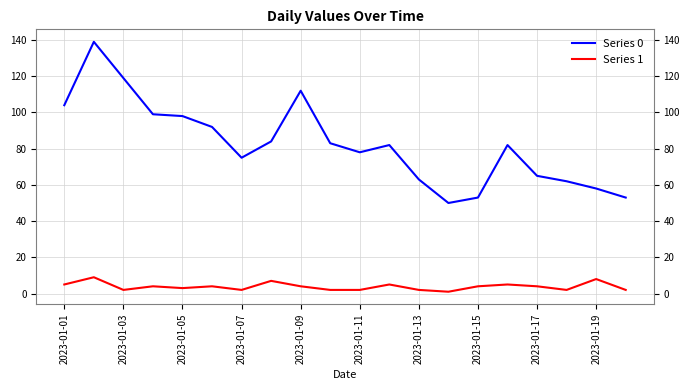

List the series in order of their overall mean, lowest first.

Series 1, Series 0